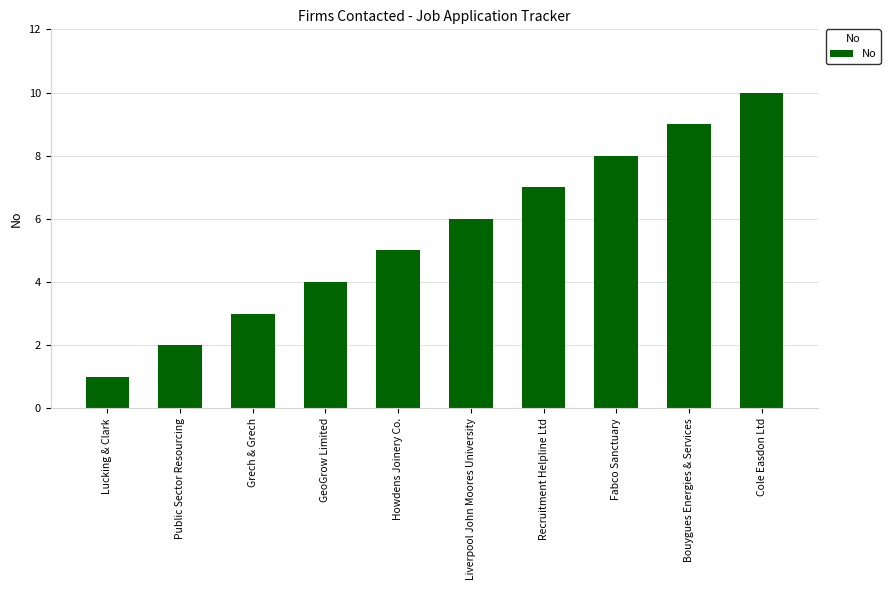

What is the difference between the maximum and second lowest values?

8